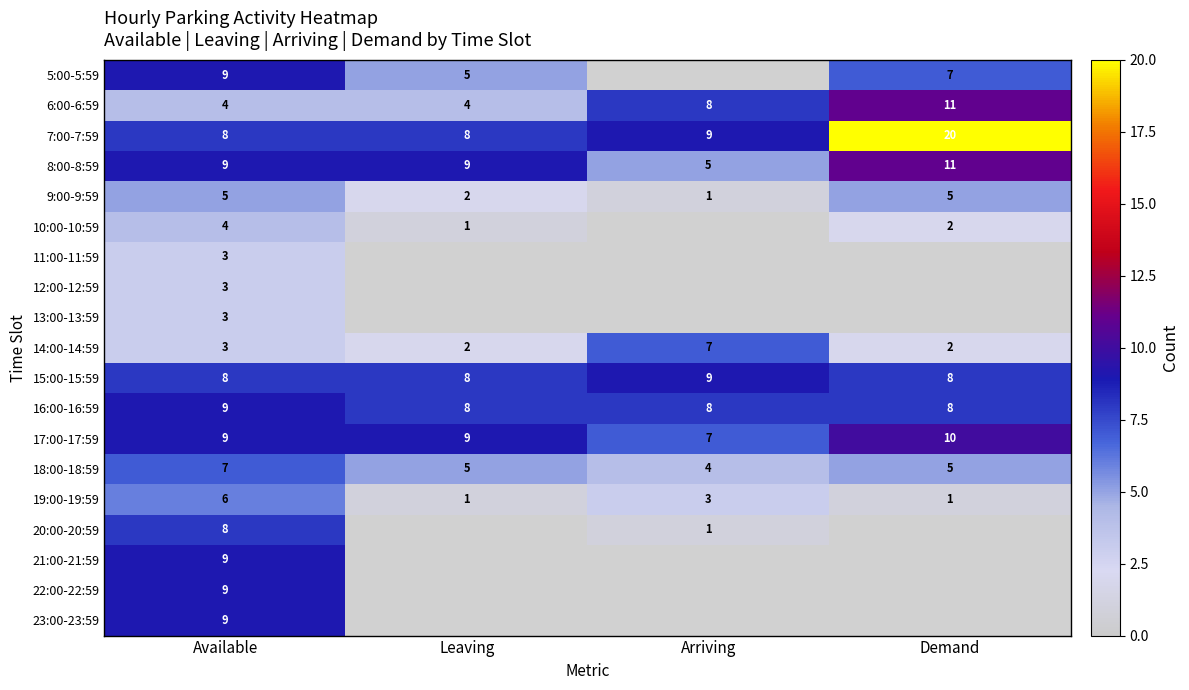

Which category has the highest value across all series?

Demand